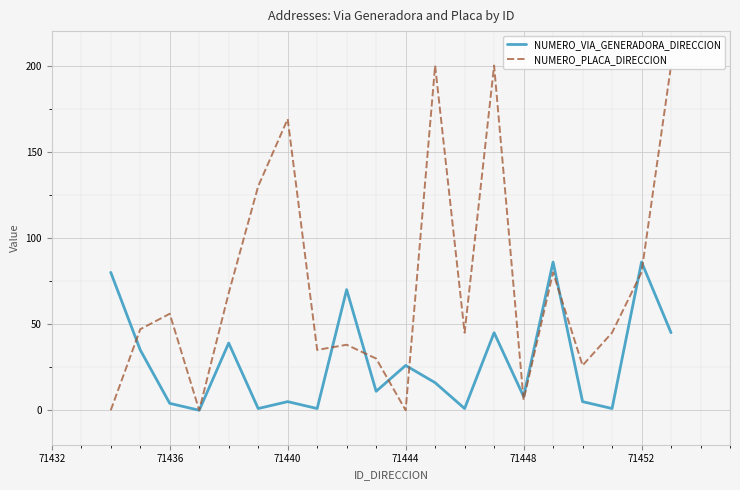

List the series in order of their overall mean, lowest first.

NUMERO_VIA_GENERADORA_DIRECCION, NUMERO_PLACA_DIRECCION